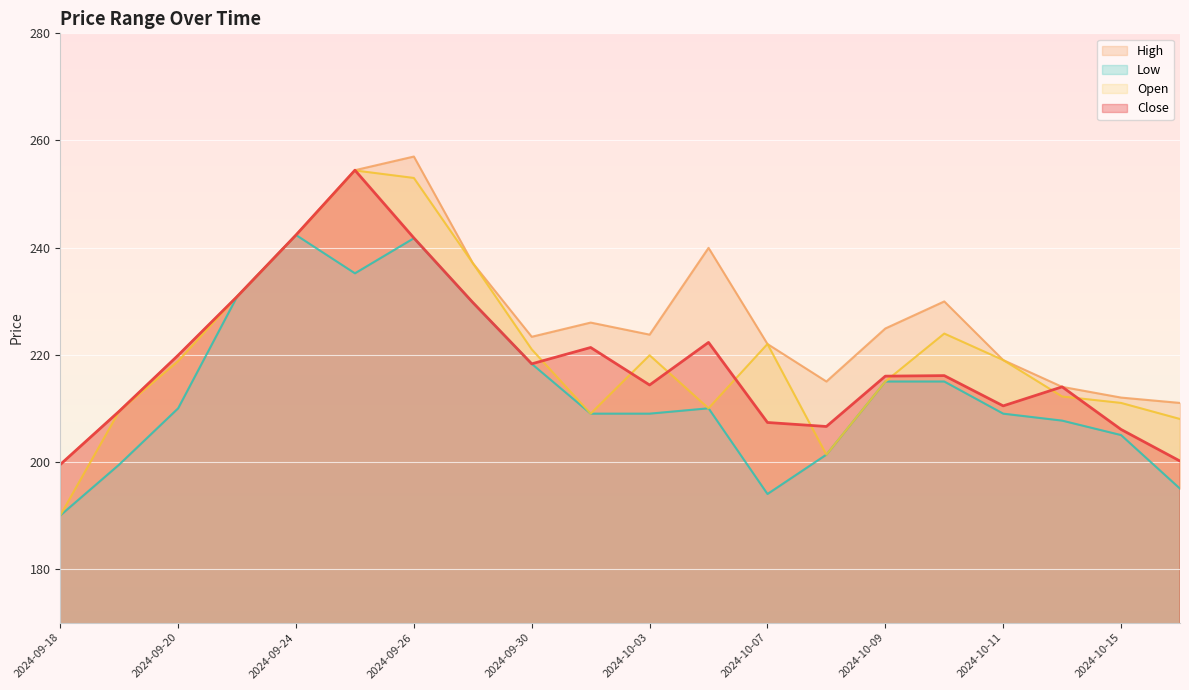

What is the difference between the Close values at 2024-10-09 and 2024-10-04?

6.3